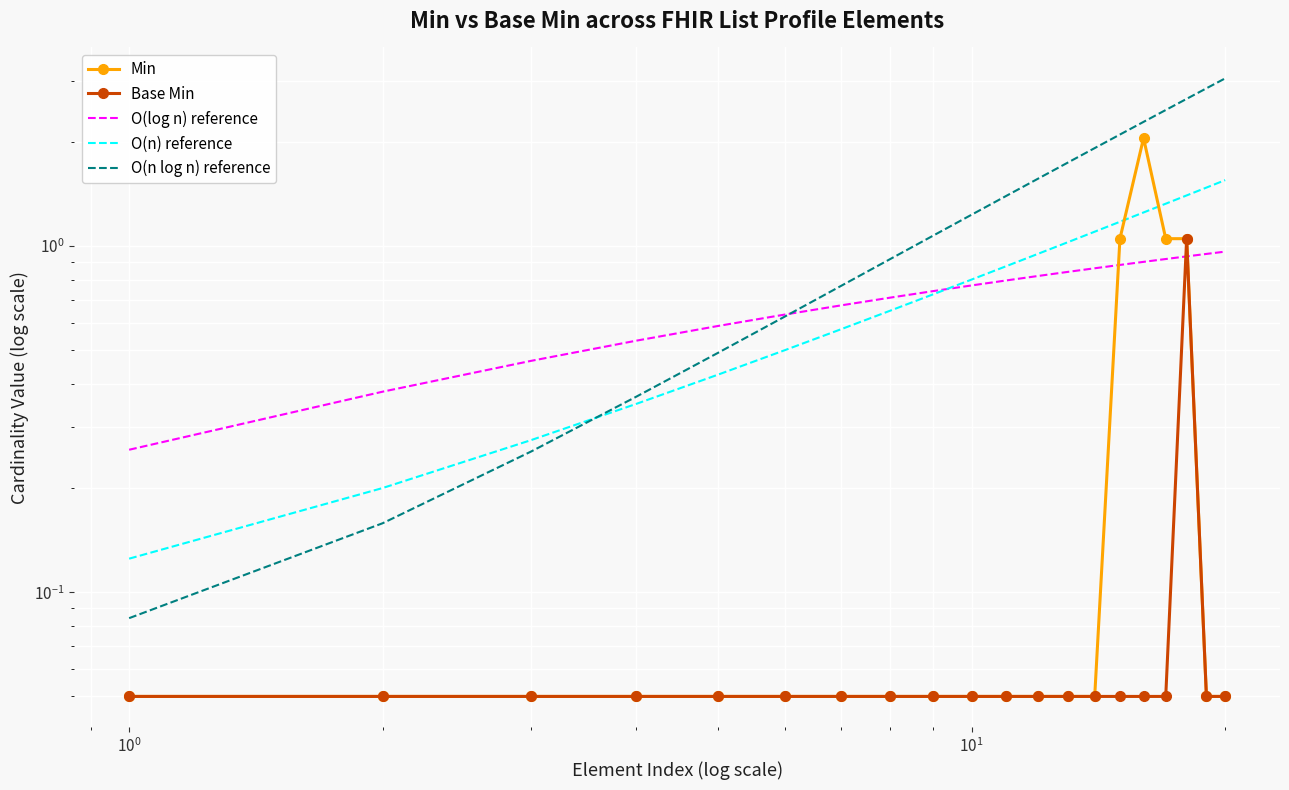

Reading left to right, extract all data points from this chart.

Min: 0.1	0.1	0.1	0.1	0.1	0.1	0.1	0.1	0.1	0.1	0.1	0.1	0.1	0.1	1.1	2.0	1.1	1.1	0.1	0.1
Base Min: 0.1	0.1	0.1	0.1	0.1	0.1	0.1	0.1	0.1	0.1	0.1	0.1	0.1	0.1	0.1	0.1	0.1	1.1	0.1	0.1
O(log n) reference: 0.3	0.4	0.5	0.5	0.6	0.6	0.7	0.7	0.7	0.8	0.8	0.8	0.8	0.9	0.9	0.9	0.9	0.9	0.9	1.0
O(n) reference: 0.1	0.2	0.3	0.4	0.4	0.5	0.6	0.7	0.7	0.8	0.9	0.9	1.0	1.1	1.2	1.3	1.3	1.4	1.5	1.6
O(n log n) reference: 0.1	0.2	0.3	0.4	0.5	0.6	0.8	0.9	1.1	1.2	1.4	1.6	1.7	1.9	2.1	2.3	2.5	2.7	2.9	3.0